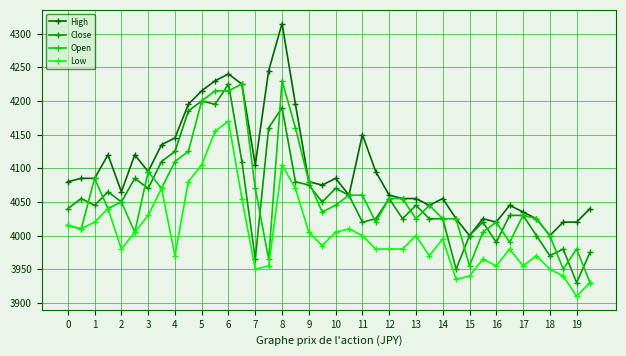

What is the value of the Open point at the 23rd from the left?

4060